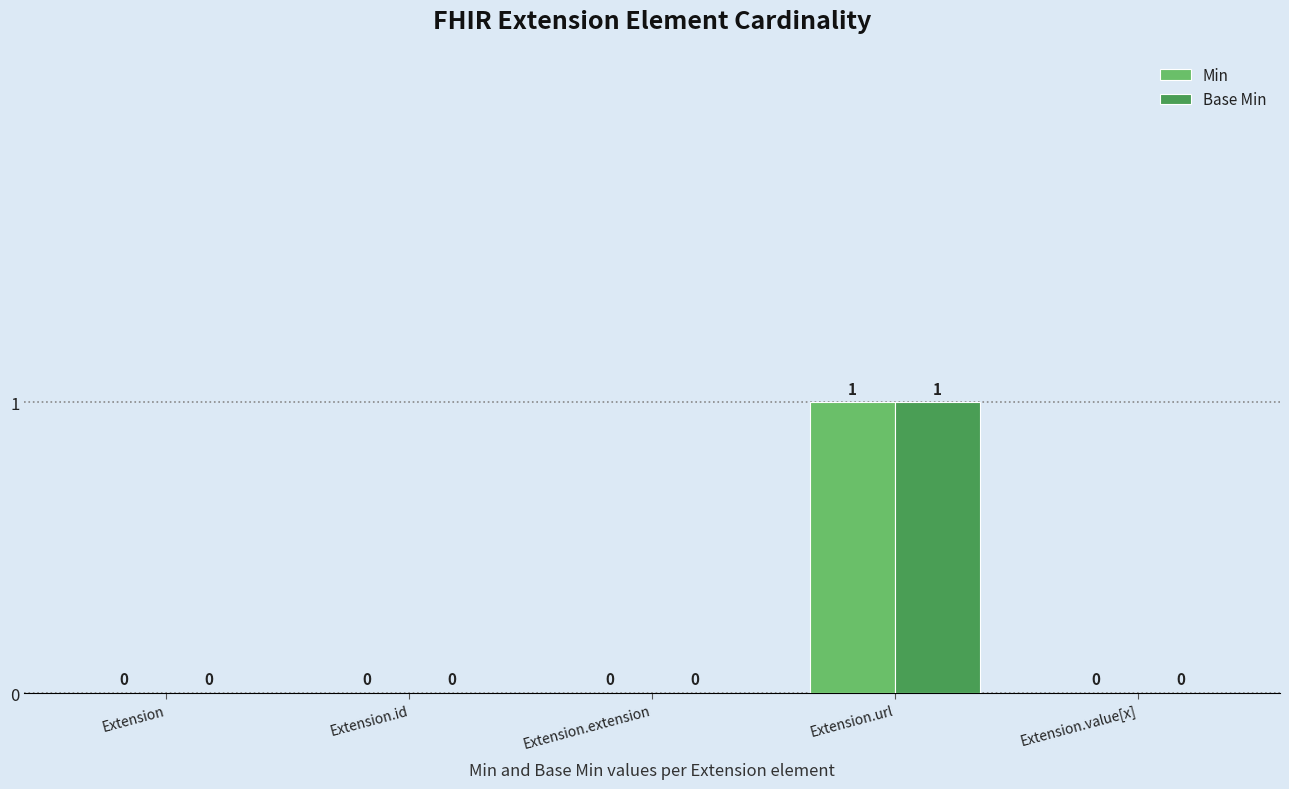

Is the value of Base Min at Extension greater than the value of Min at Extension.url?

No